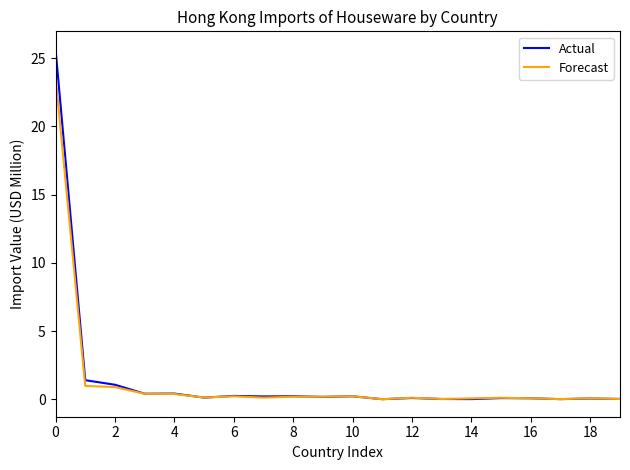

Which series has the largest range (max minus min)?

Actual